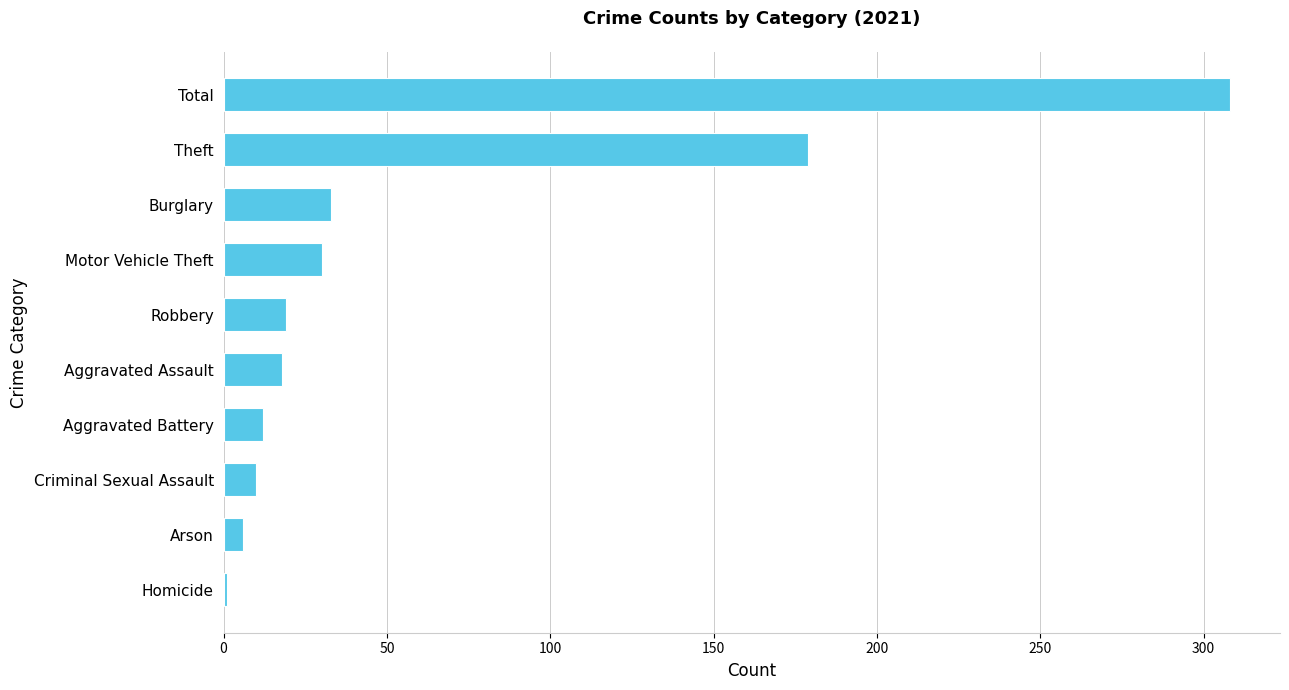

How many series are shown in this chart?

1